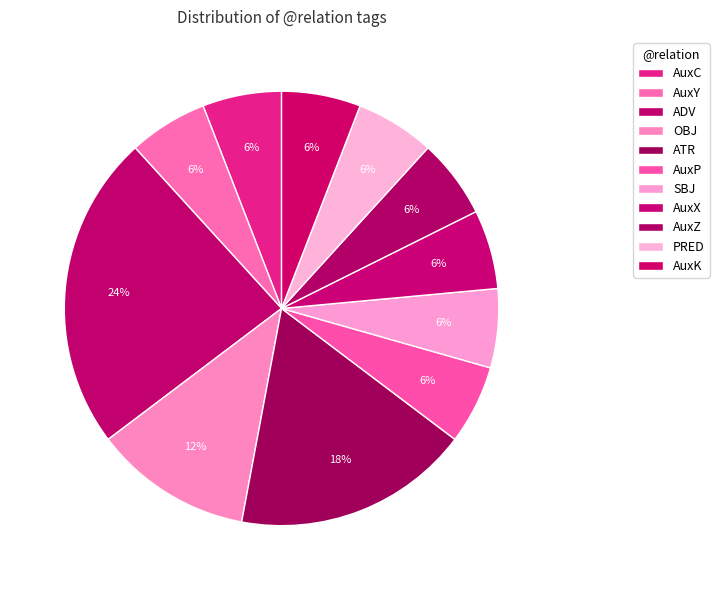

To the nearest percent, what percentage of the pie is AuxZ?

6%